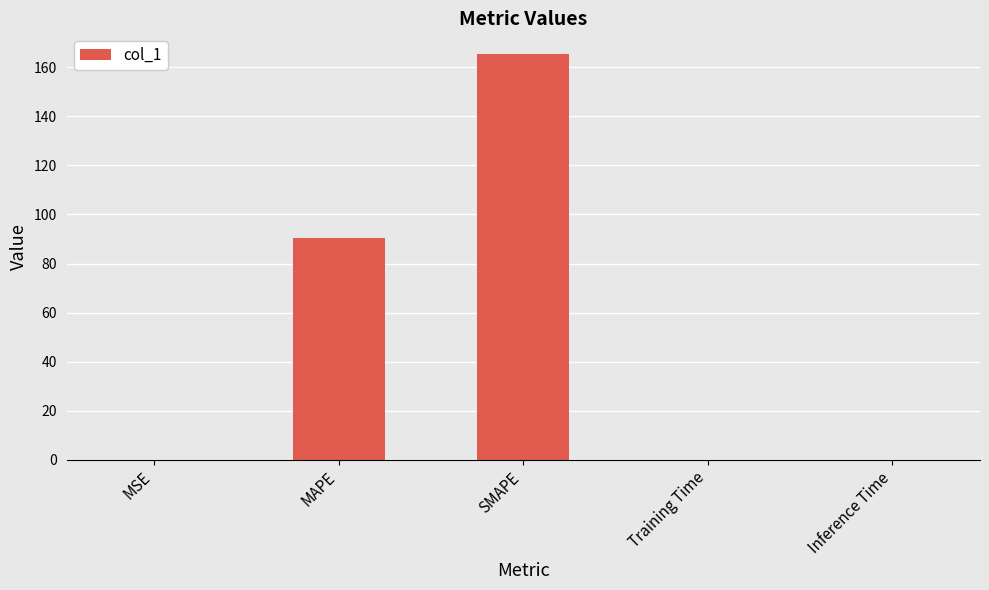

The value at MAPE is 90.6. True or false?

True